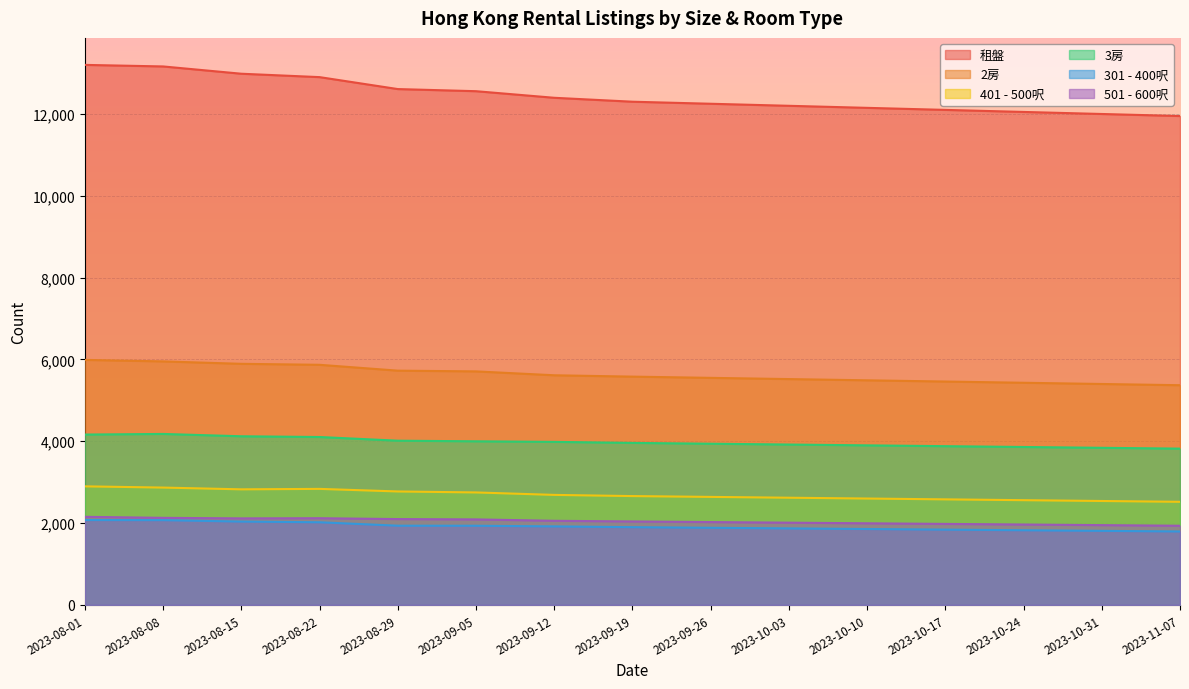

Does the chart display data point markers on the line(s)?

No